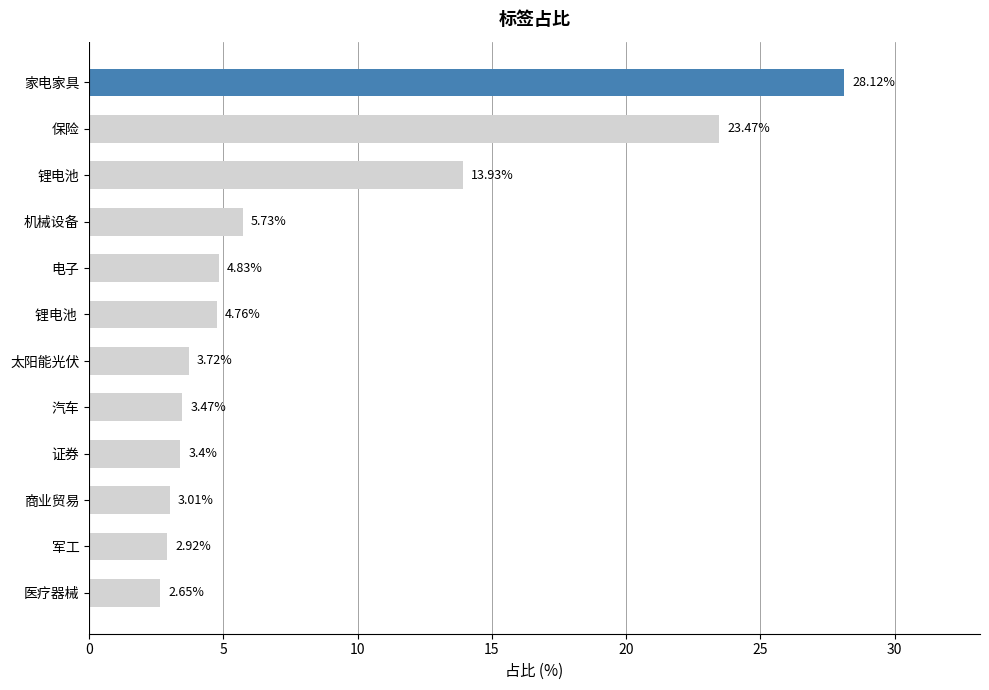

What is the label of the 6th bar from the top?

锂电池 